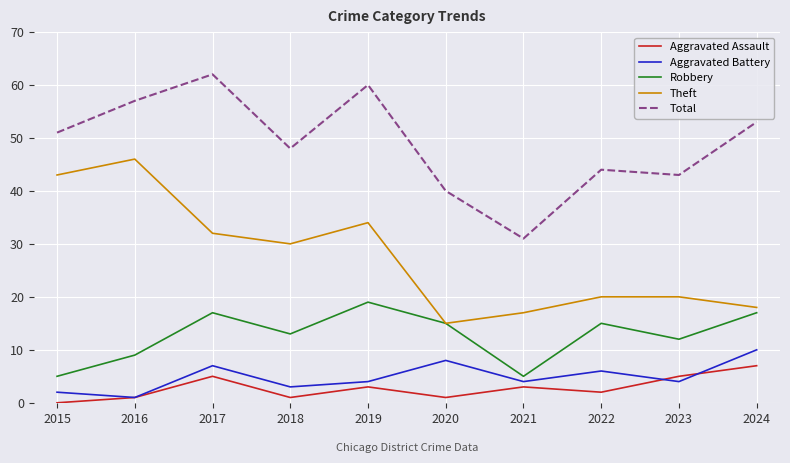

The value of Theft at 2023 is 30. True or false?

False